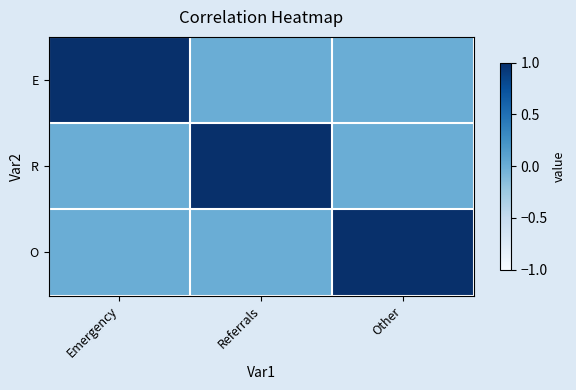

Which series has the largest range (max minus min)?

E